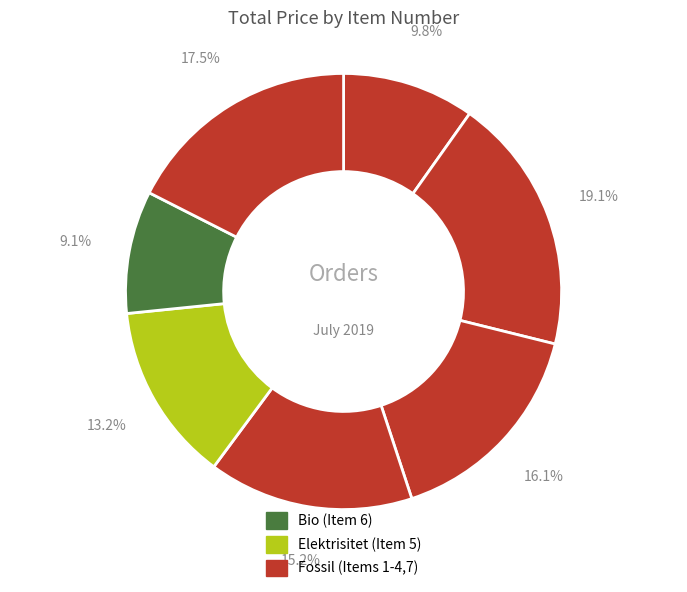

Rank the categories by value from lowest to highest.

6, 1, 5, 4, 3, 7, 2